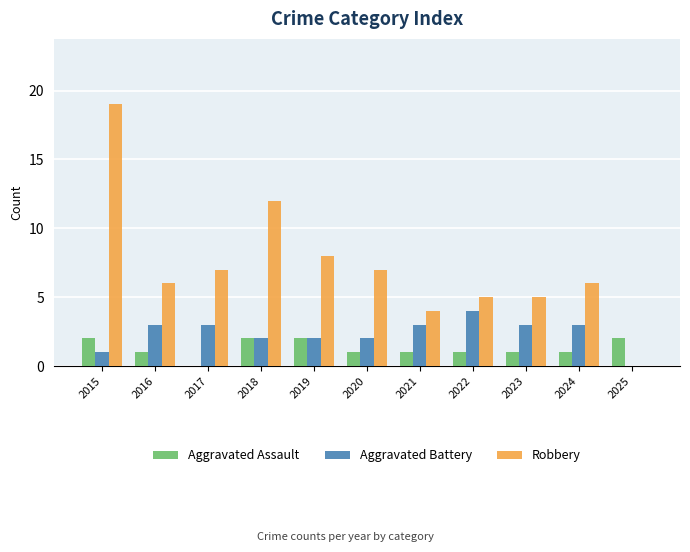

What is the maximum value for Aggravated Battery?

4